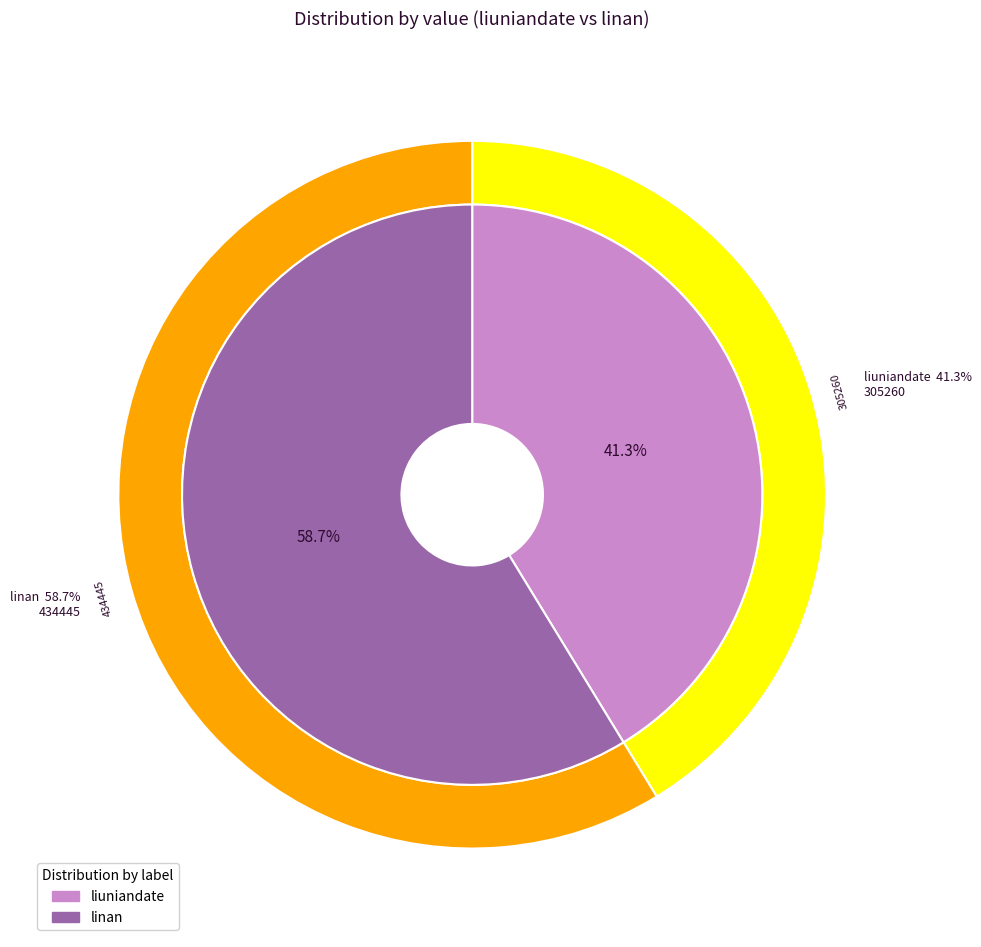

Is the sum of linan and liuniandate greater than half?

Yes